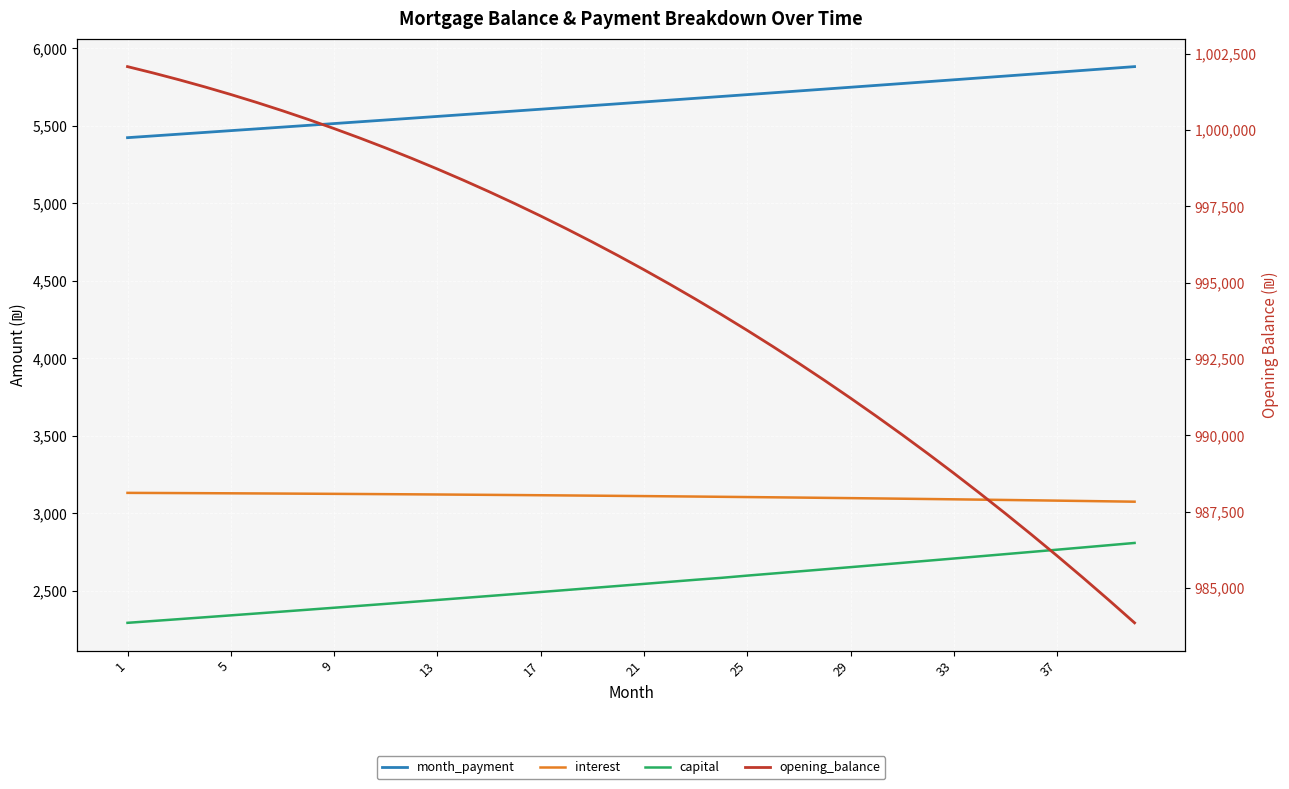

What are all the series names shown in the legend?

month_payment, interest, capital, opening_balance